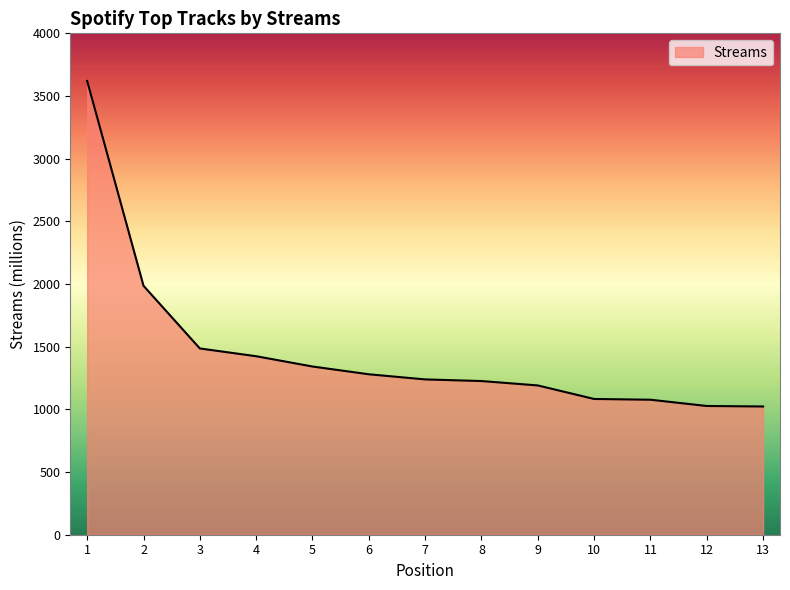

What is the greatest value displayed?

3620